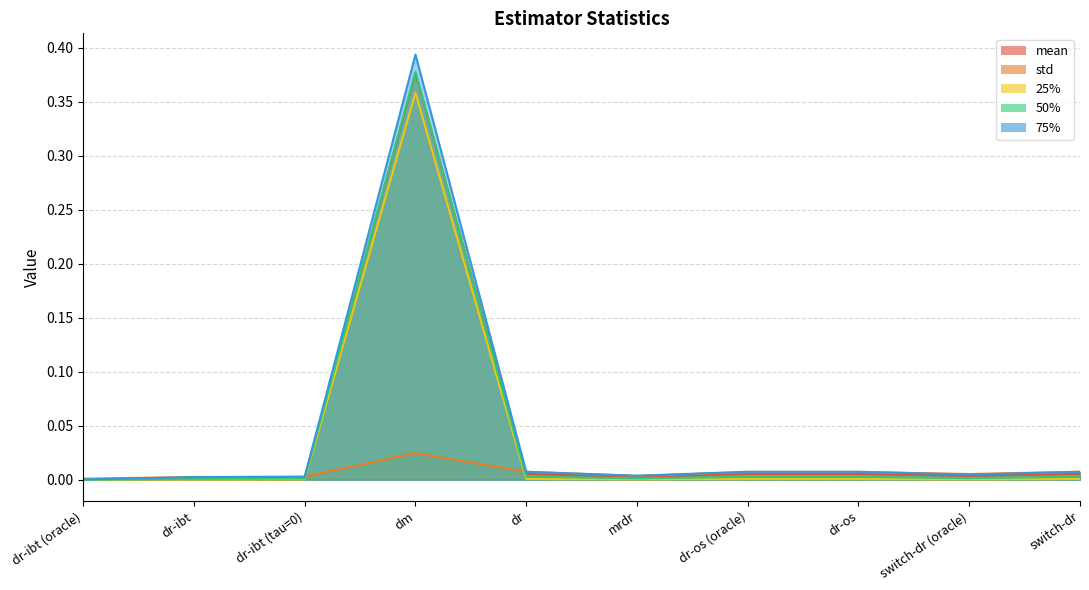

List the labels in order of 75% value, largest first.

dm, dr-os (oracle), dr-os, dr, switch-dr, switch-dr (oracle), mrdr, dr-ibt (tau=0), dr-ibt, dr-ibt (oracle)